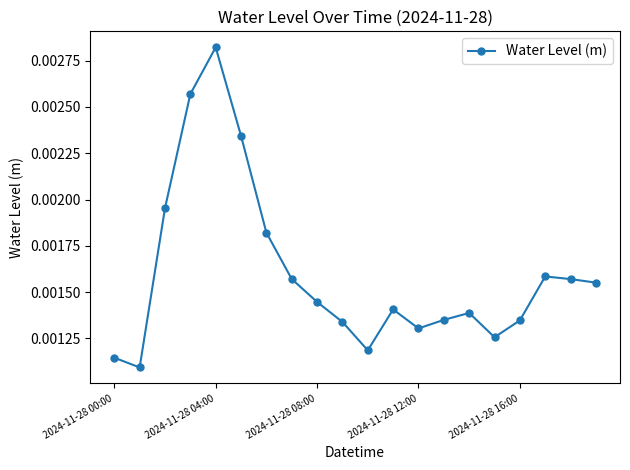

True or false: the data has more than 2 interior local peaks.

True